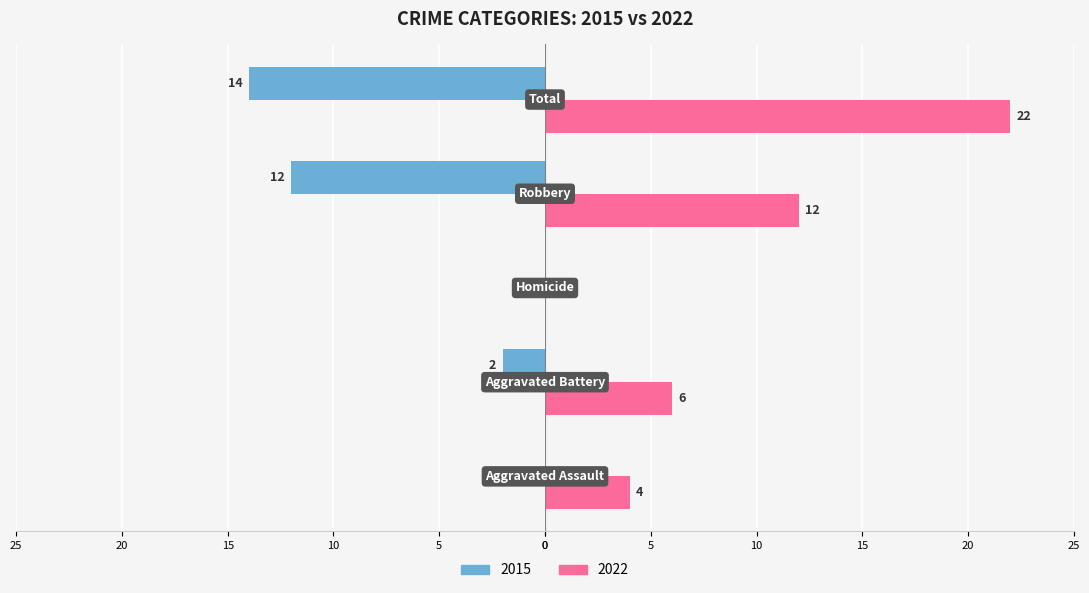

What are all the series names shown in the legend?

2015, 2022